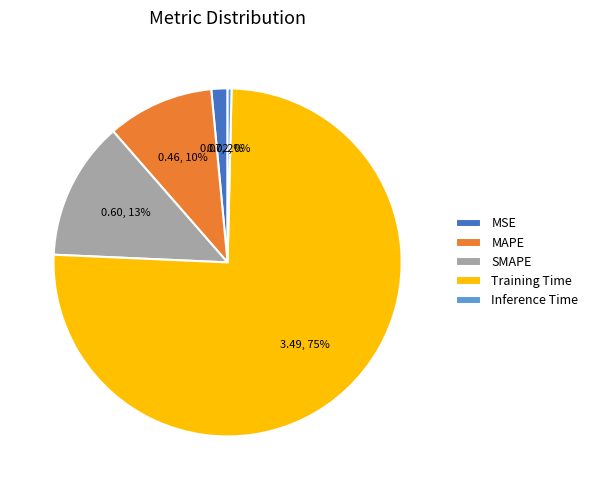

Is the sum of MSE and Training Time greater than half?

Yes